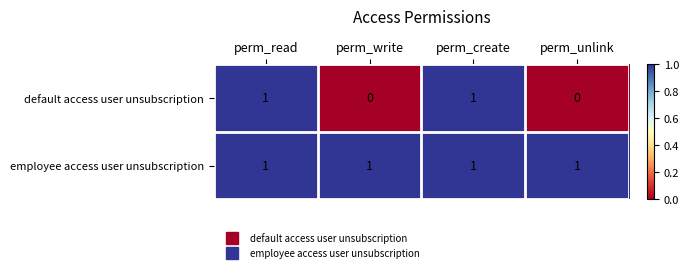

What is the total value across all series at perm_write?

1